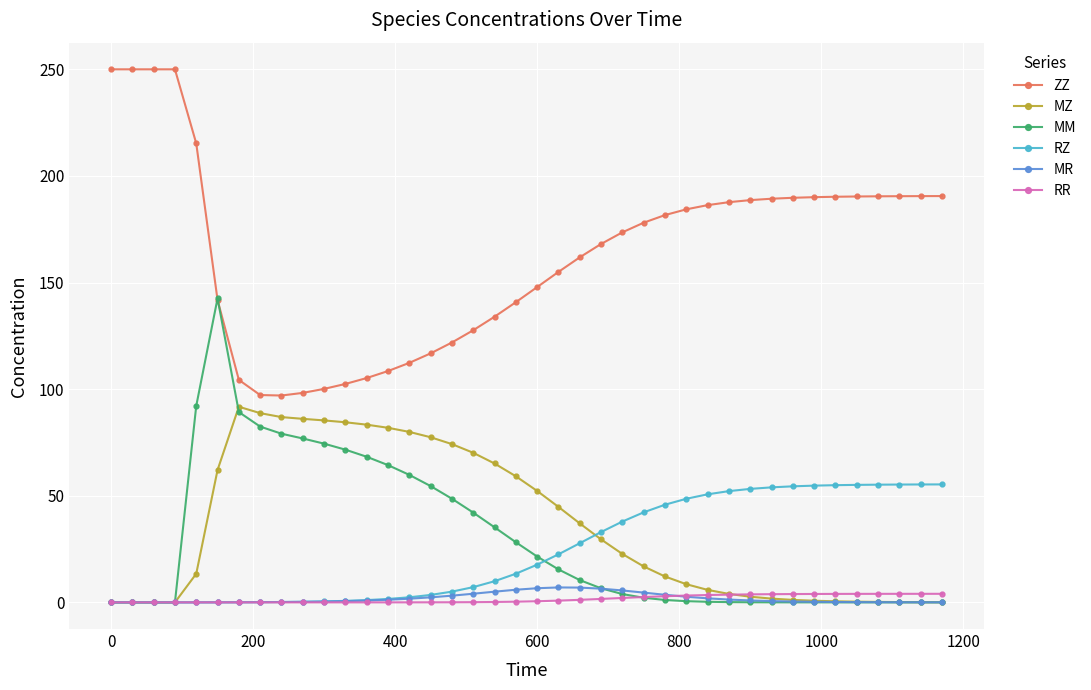

True or false: ZZ has more than 0 interior local peaks.

True